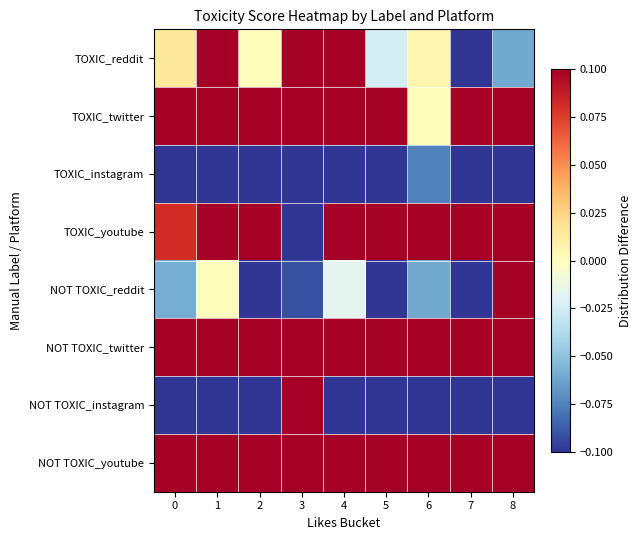

Reading left to right, list all the values displayed in this chart.

TOXIC_reddit: 0=0.0	1=0.1	2=0.0	3=0.1	4=0.1	5=-0.0	6=0.0	7=-0.1	8=-0.1
TOXIC_twitter: 0=0.3	1=0.2	2=0.2	3=0.2	4=0.2	5=0.2	6=0.0	7=0.2	8=0.2
TOXIC_instagram: 0=-0.4	1=-0.3	2=-0.5	3=-0.4	4=-0.4	5=-0.6	6=-0.1	7=-0.2	8=-0.3
TOXIC_youtube: 0=0.1	1=0.3	2=0.3	3=-0.6	4=0.3	5=0.2	6=0.1	7=0.3	8=0.1
NOT TOXIC_reddit: 0=-0.1	1=0.0	2=-0.1	3=-0.1	4=-0.0	5=-0.1	6=-0.1	7=-0.2	8=0.2
NOT TOXIC_twitter: 0=0.2	1=0.2	2=0.2	3=0.2	4=0.2	5=0.3	6=0.2	7=0.2	8=0.2
NOT TOXIC_instagram: 0=-0.5	1=-0.2	2=-0.4	3=0.2	4=-0.3	5=-0.4	6=-0.4	7=-0.6	8=-0.3
NOT TOXIC_youtube: 0=0.3	1=0.2	2=0.3	3=0.3	4=0.2	5=0.2	6=0.1	7=0.3	8=0.1